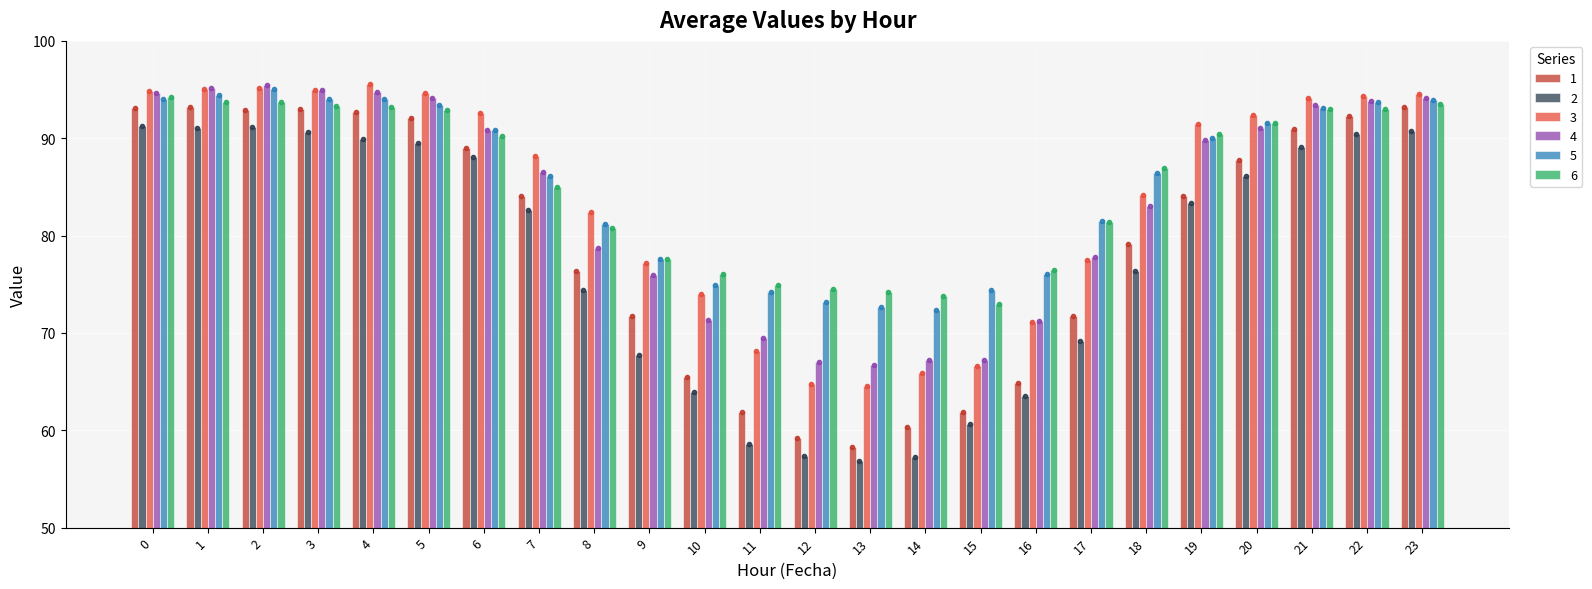

What is the sum of the 5 values at 16 and 15?

150.4